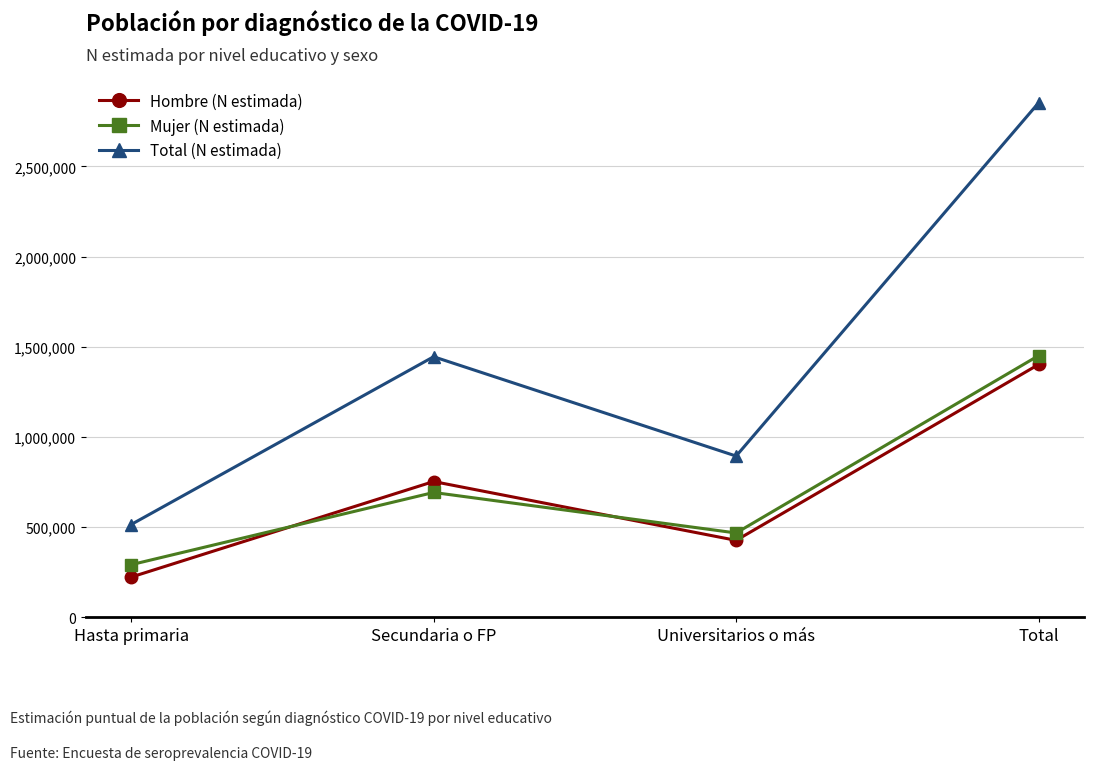

The Mujer (N estimada) series shows 729741 at Universitarios o más. True or false?

False